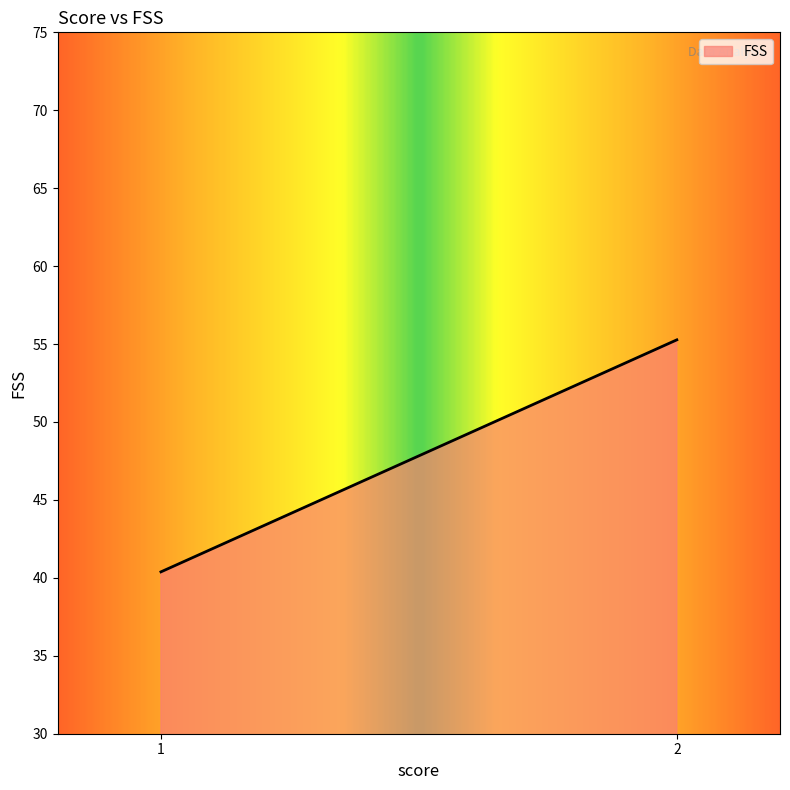

Does the chart display data point markers on the line(s)?

No